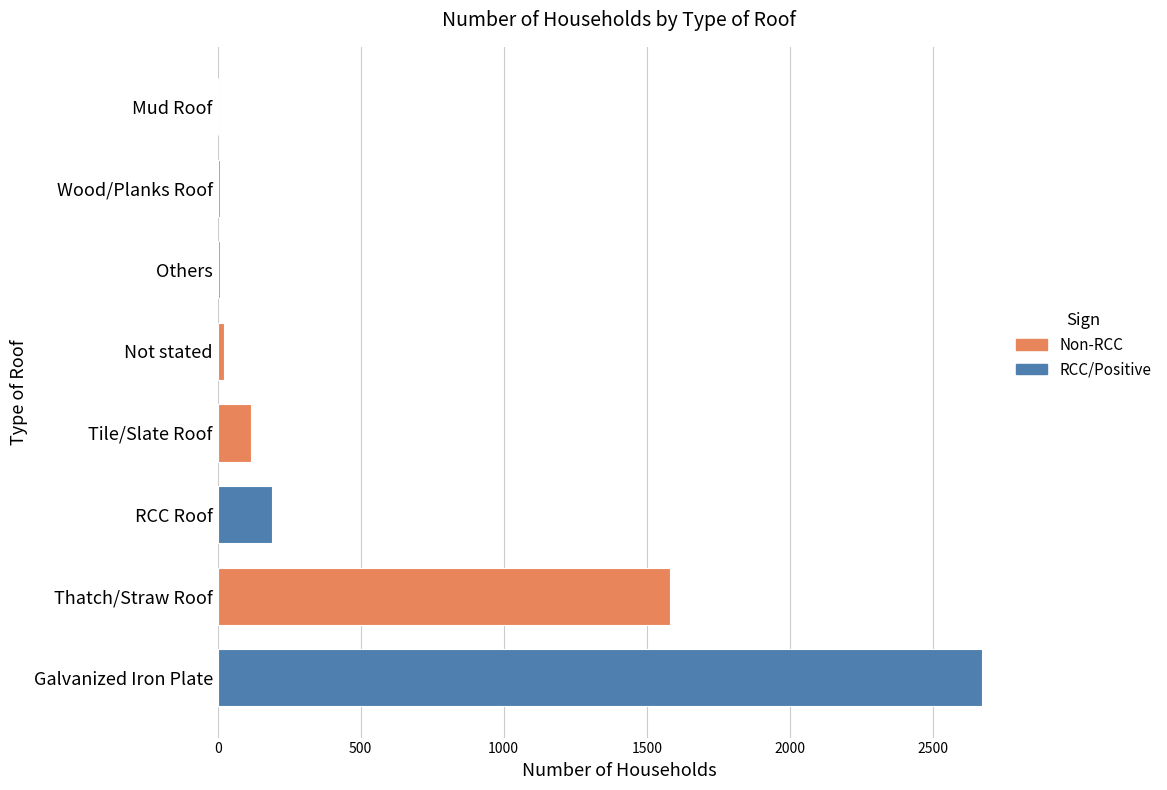

How many series are shown in this chart?

1